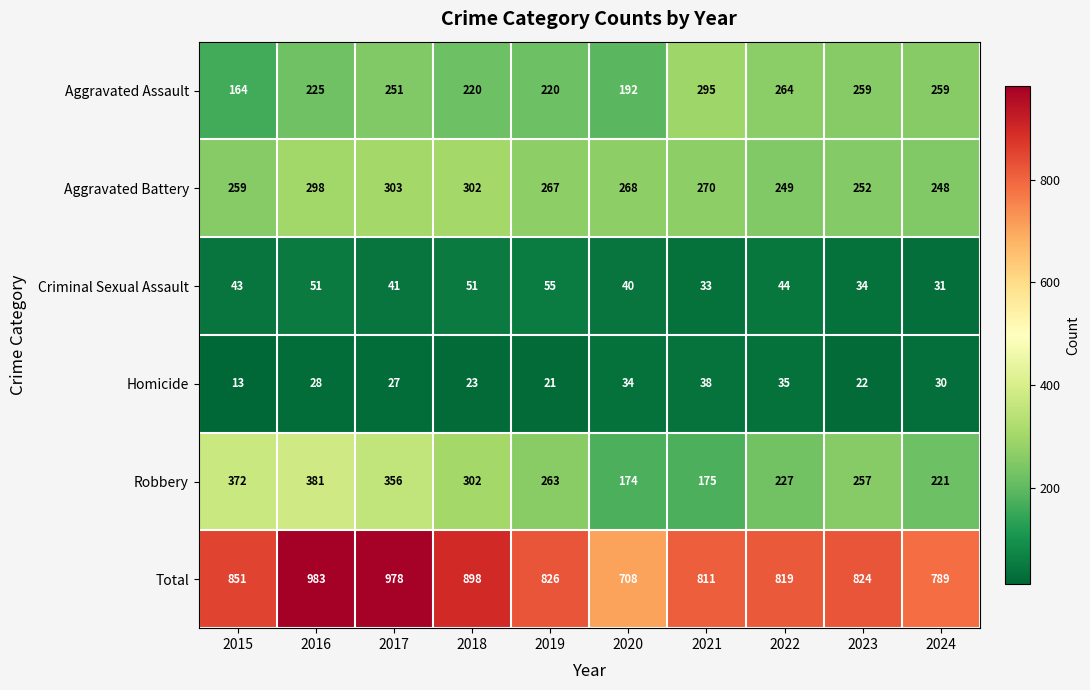

How many series are shown in this chart?

6